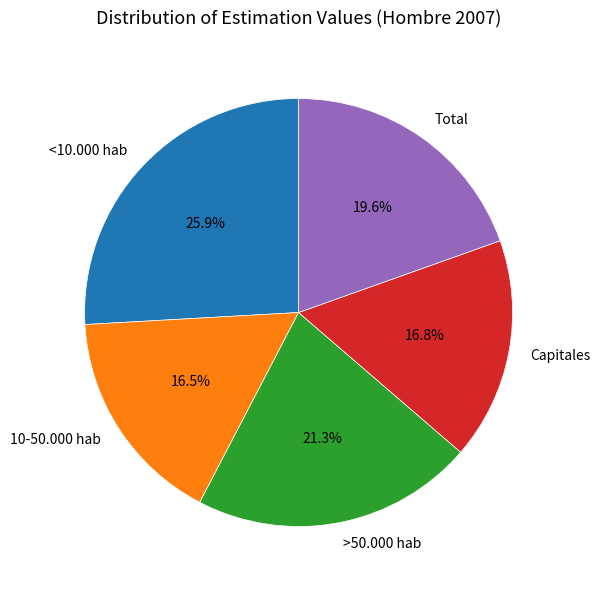

What is the largest slice in the pie chart?

<10.000 hab